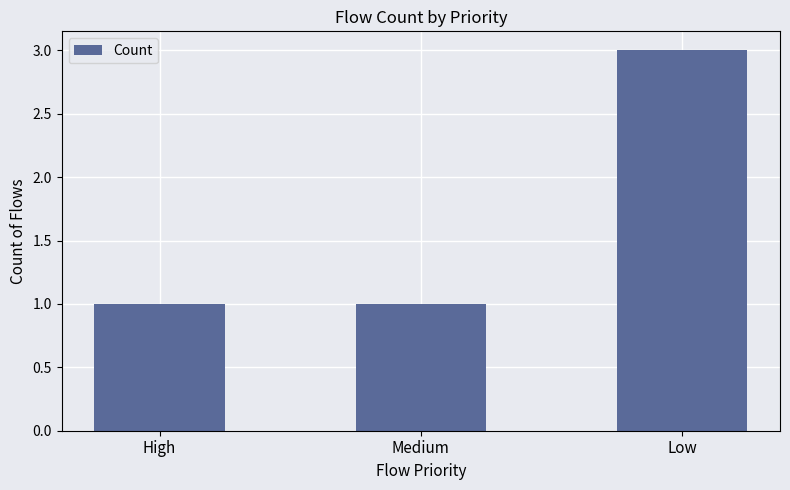

Does the chart contain any negative values?

No